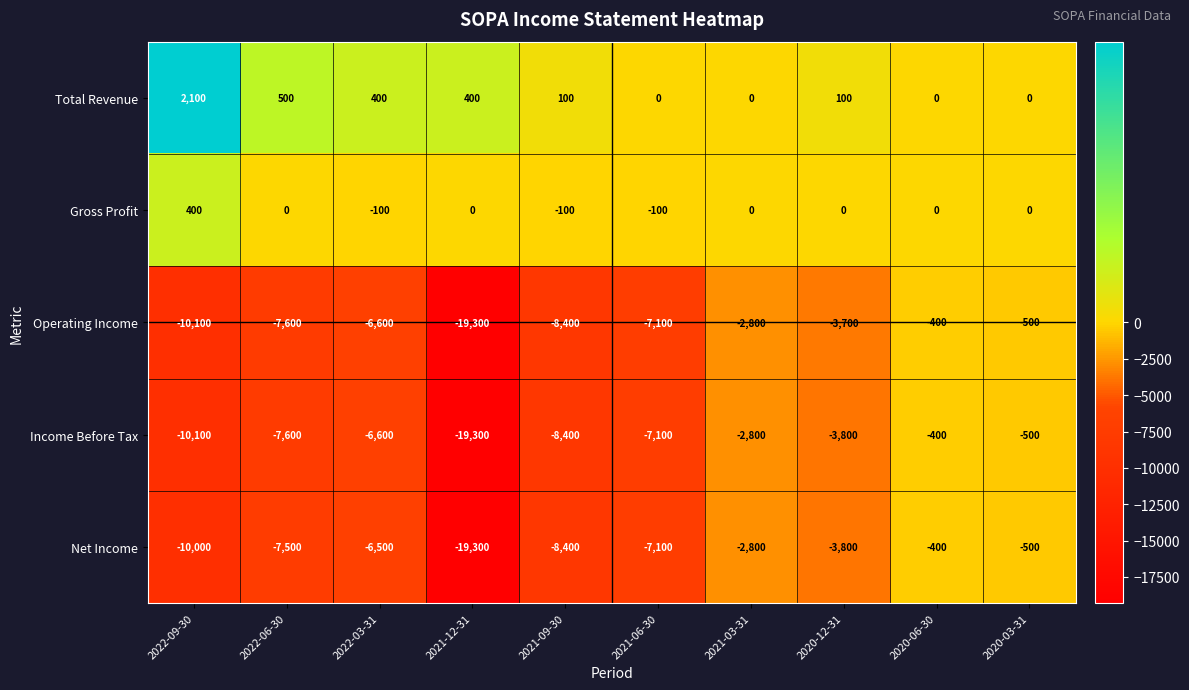

What is the total value across all series at 2020-03-31?

-1500